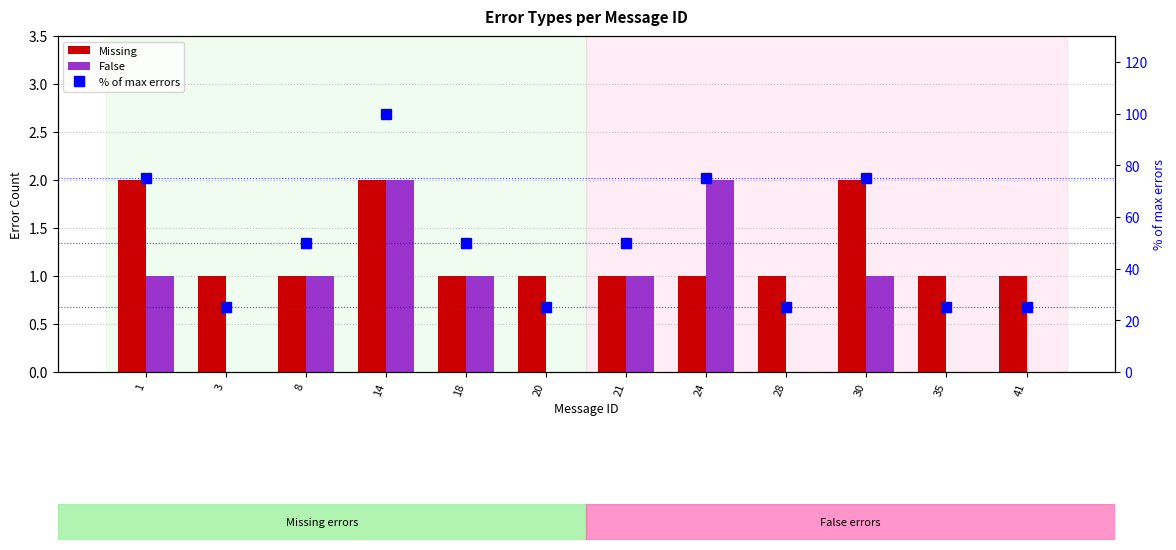

Is the value of Missing at 21 greater than the value of False at 35?

Yes